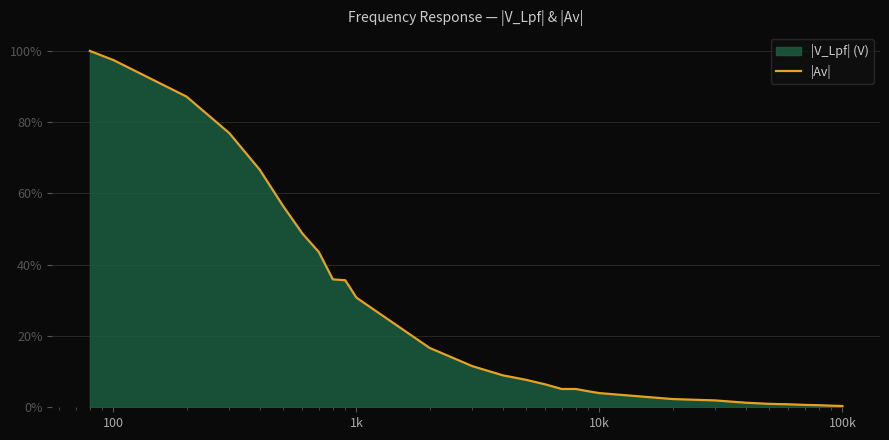

The chart shows a value of 34.9 at 4. True or false?

False